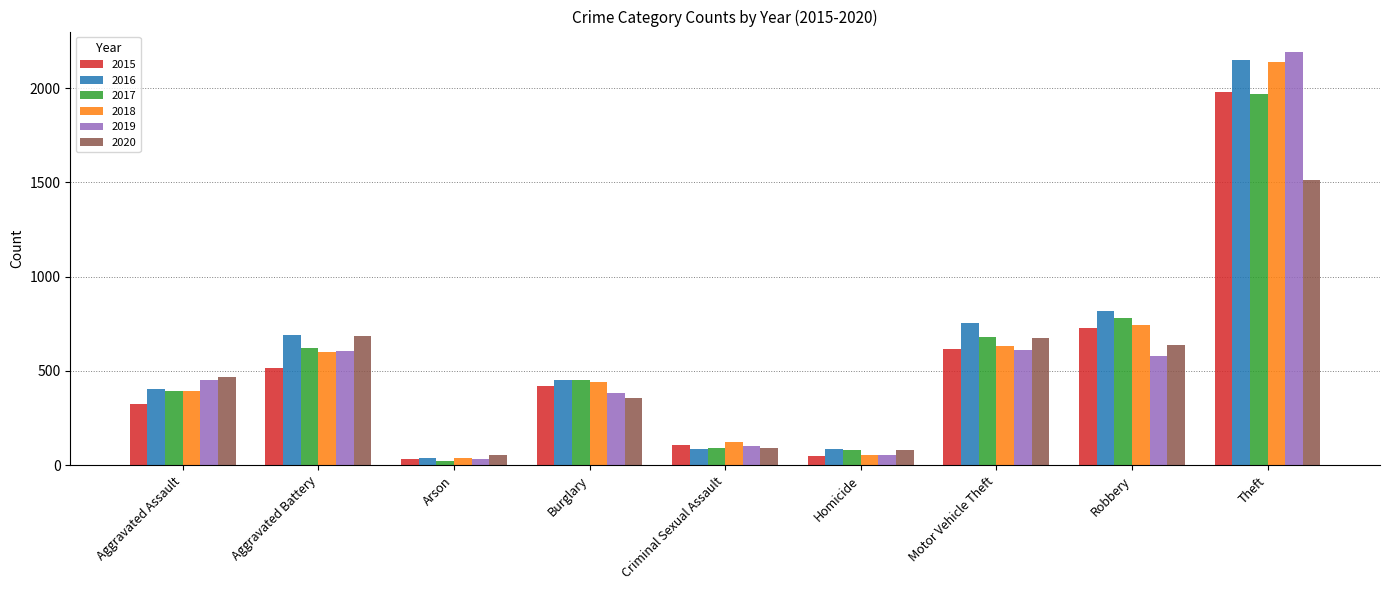

What is the difference between the highest and lowest values at Robbery?

242